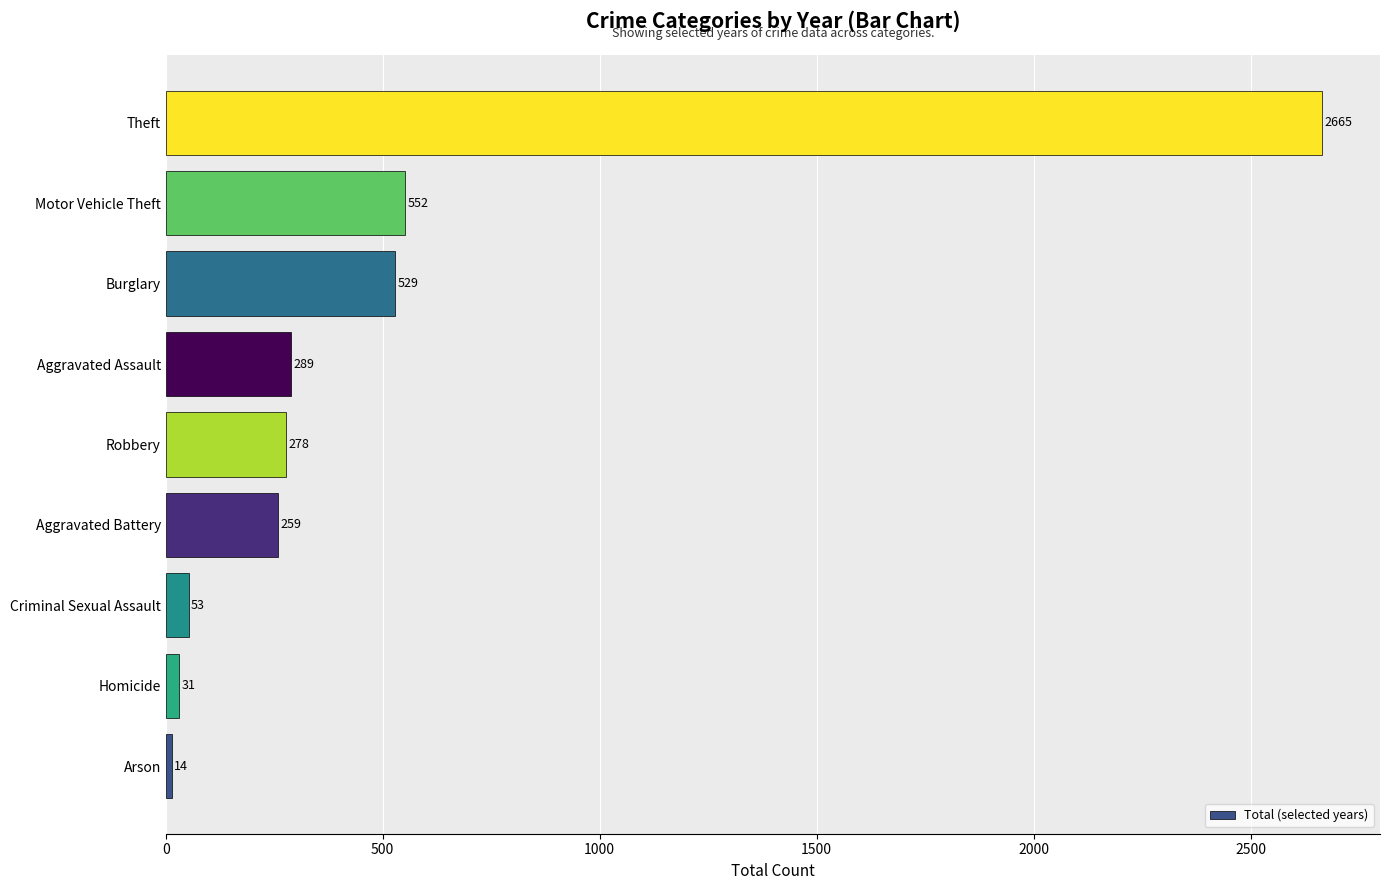

What is the smallest value displayed?

14